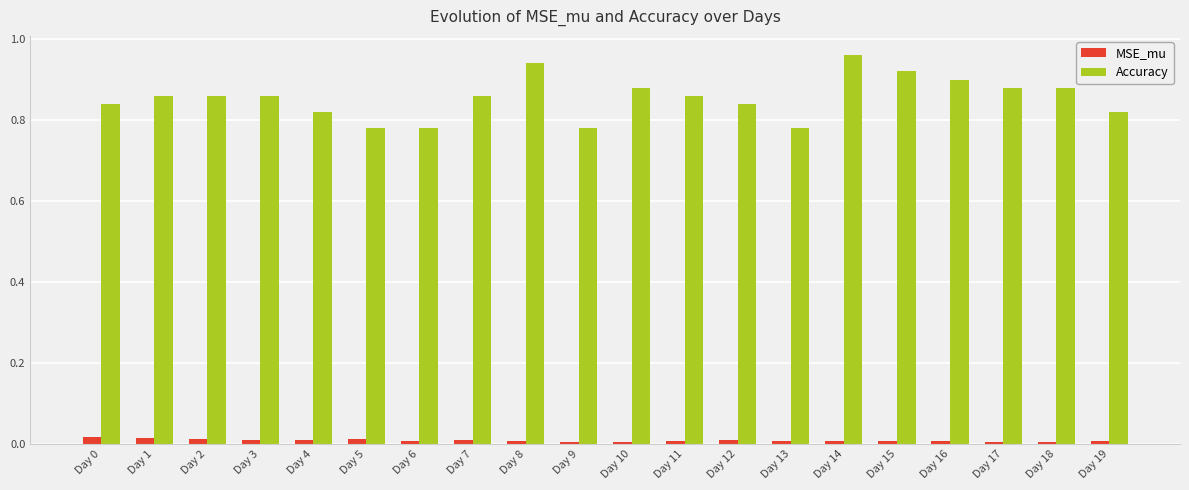

Are the bars grouped side by side (vs. stacked)?

Yes